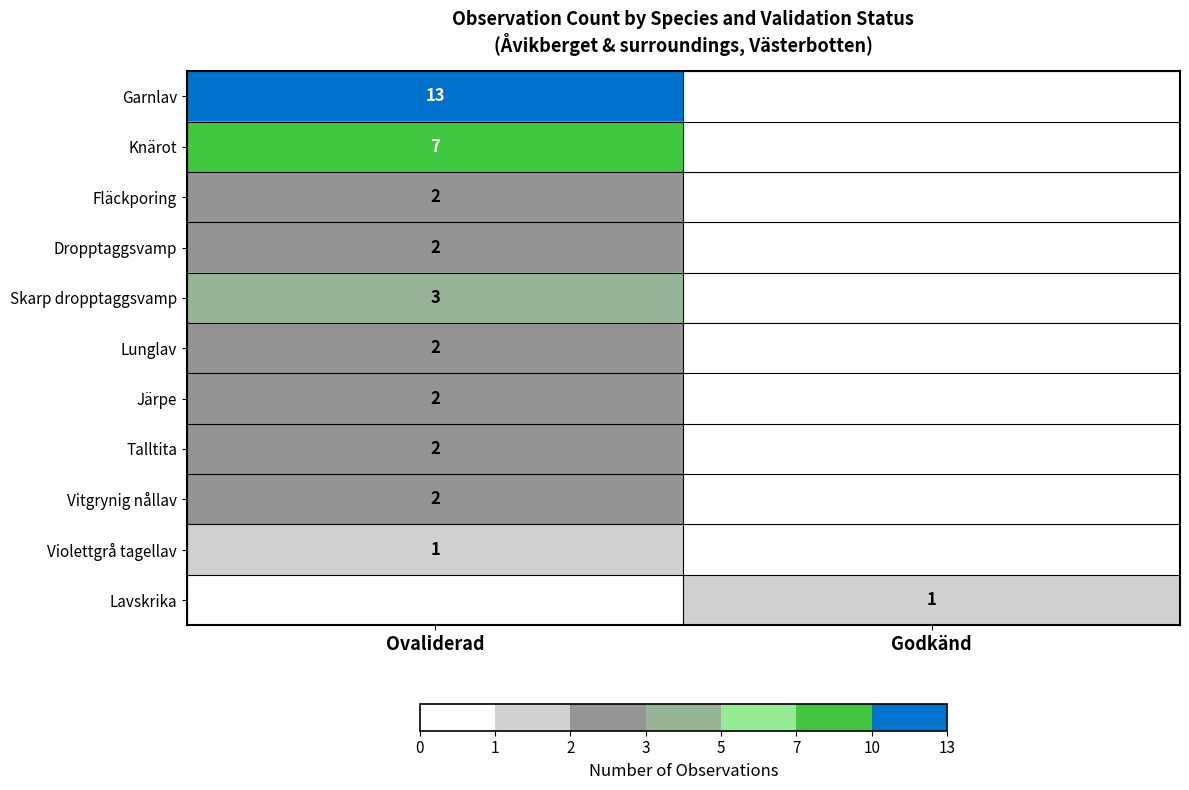

What is the difference between the highest and lowest values at Godkänd?

1